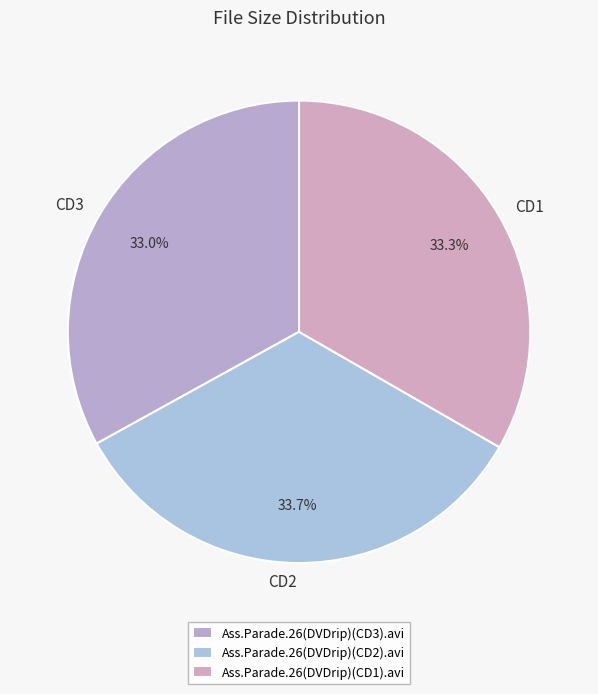

How many segments does this pie chart have?

3